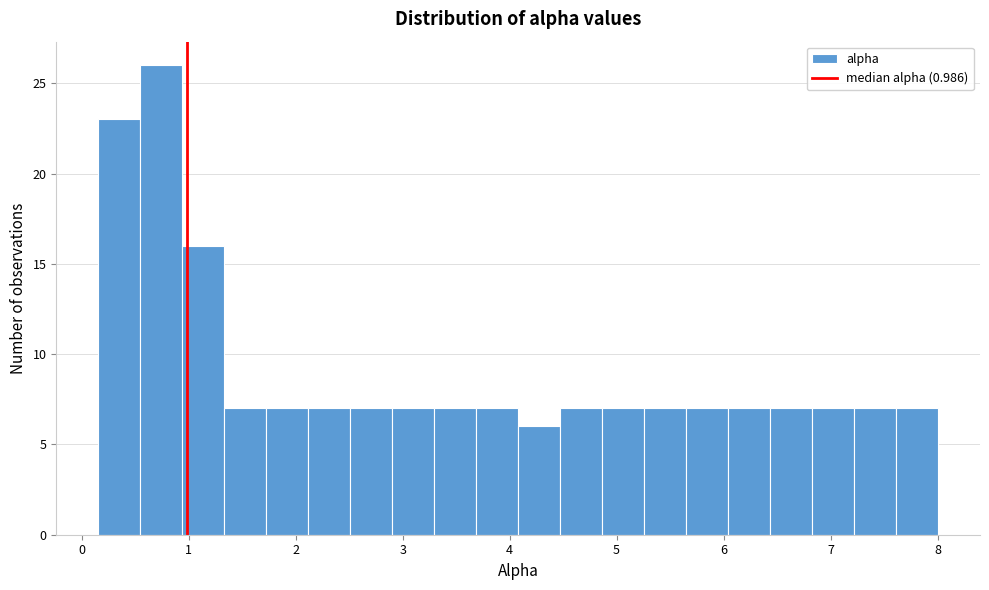

Read against the x-axis, roughly where is the centre of the tallest bar?

0.7